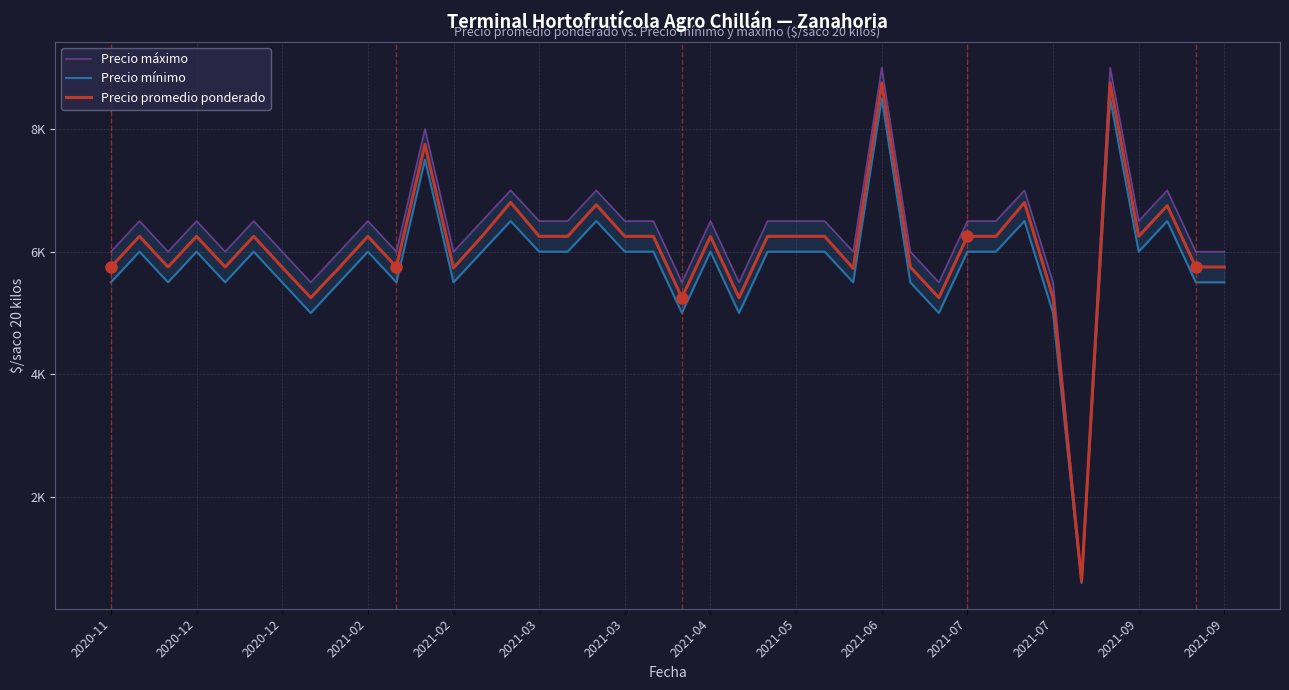

At which category does Precio promedio ponderado reach its first local valley?

2020-12